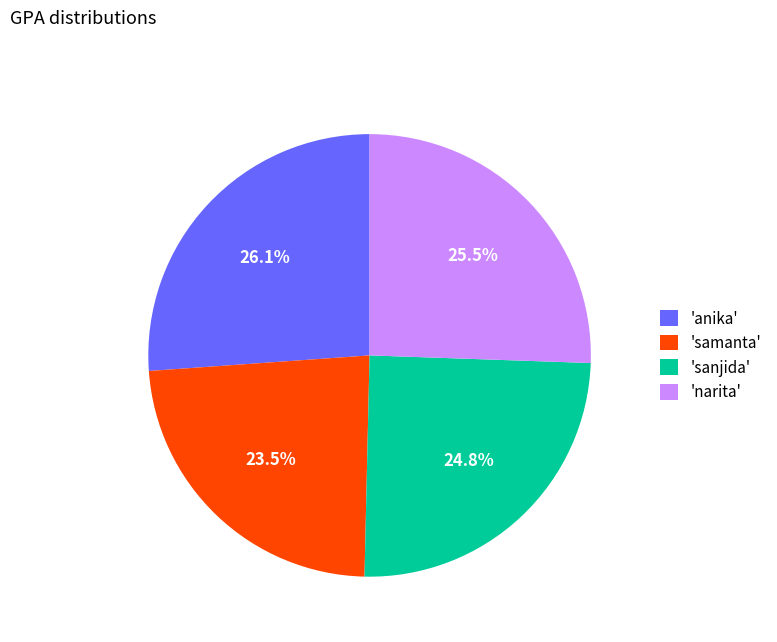

Rank the categories by value from highest to lowest.

'anika', 'narita', 'sanjida', 'samanta'